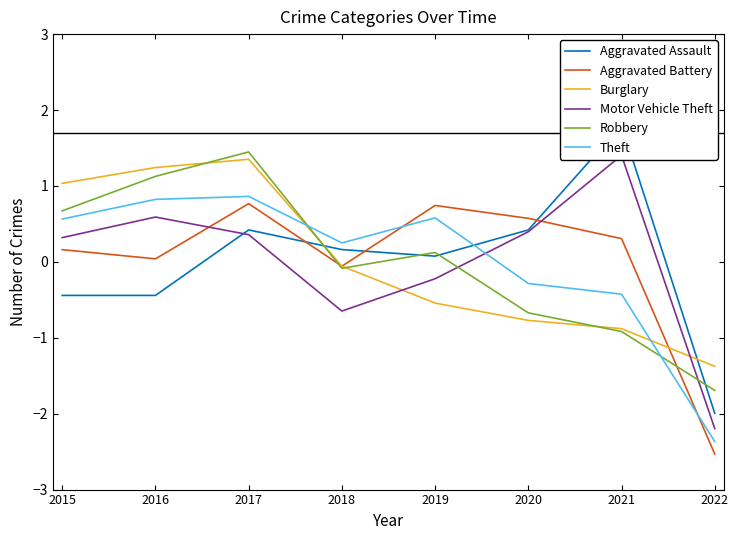

True or false: Aggravated Assault and Motor Vehicle Theft cross at least once.

True